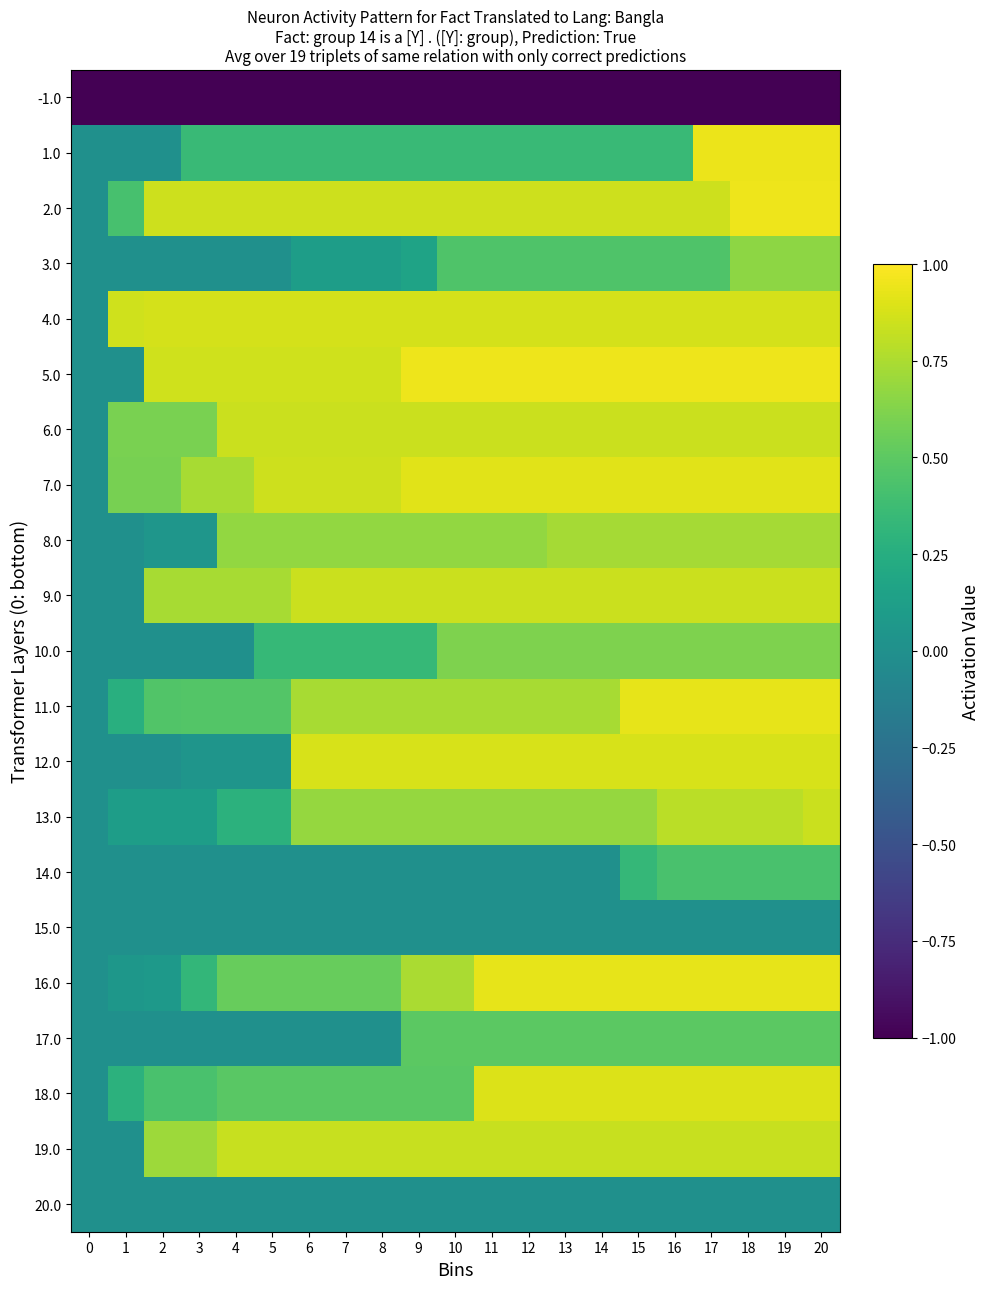

Reading left to right, transcribe all the data shown in this chart.

-1.0: 0=-1.0	1=-1.0	2=-1.0	3=-1.0	4=-1.0	5=-1.0	6=-1.0	7=-1.0	8=-1.0	9=-1.0	10=-1.0	11=-1.0	12=-1.0	13=-1.0	14=-1.0	15=-1.0	16=-1.0	17=-1.0	18=-1.0	19=-1.0	20=-1.0
1.0: 0=0.0	1=0.0	2=0.0	3=0.4	4=0.4	5=0.4	6=0.4	7=0.4	8=0.4	9=0.4	10=0.4	11=0.4	12=0.4	13=0.4	14=0.4	15=0.4	16=0.4	17=0.9	18=0.9	19=0.9	20=0.9
2.0: 0=0.0	1=0.4	2=0.9	3=0.9	4=0.9	5=0.9	6=0.9	7=0.9	8=0.9	9=0.9	10=0.9	11=0.9	12=0.9	13=0.9	14=0.9	15=0.9	16=0.9	17=0.9	18=1.0	19=1.0	20=1.0
3.0: 0=0.0	1=0.0	2=0.0	3=0.0	4=0.0	5=0.0	6=0.1	7=0.1	8=0.1	9=0.2	10=0.4	11=0.4	12=0.4	13=0.4	14=0.4	15=0.4	16=0.4	17=0.4	18=0.7	19=0.7	20=0.7
4.0: 0=0.0	1=0.9	2=0.9	3=0.9	4=0.9	5=0.9	6=0.9	7=0.9	8=0.9	9=0.9	10=0.9	11=0.9	12=0.9	13=0.9	14=0.9	15=0.9	16=0.9	17=0.9	18=0.9	19=0.9	20=0.9
5.0: 0=0.0	1=0.0	2=0.9	3=0.9	4=0.9	5=0.9	6=0.9	7=0.9	8=0.9	9=0.9	10=0.9	11=0.9	12=0.9	13=0.9	14=0.9	15=0.9	16=0.9	17=0.9	18=0.9	19=0.9	20=0.9
6.0: 0=0.0	1=0.6	2=0.6	3=0.6	4=0.8	5=0.8	6=0.8	7=0.8	8=0.8	9=0.8	10=0.8	11=0.8	12=0.8	13=0.8	14=0.8	15=0.8	16=0.8	17=0.8	18=0.8	19=0.8	20=0.8
7.0: 0=0.0	1=0.6	2=0.6	3=0.7	4=0.7	5=0.8	6=0.8	7=0.8	8=0.8	9=0.9	10=0.9	11=0.9	12=0.9	13=0.9	14=0.9	15=0.9	16=0.9	17=0.9	18=0.9	19=0.9	20=0.9
8.0: 0=0.0	1=0.0	2=0.1	3=0.1	4=0.7	5=0.7	6=0.7	7=0.7	8=0.7	9=0.7	10=0.7	11=0.7	12=0.7	13=0.7	14=0.7	15=0.7	16=0.7	17=0.7	18=0.7	19=0.7	20=0.7
9.0: 0=0.0	1=0.0	2=0.7	3=0.7	4=0.7	5=0.7	6=0.8	7=0.8	8=0.8	9=0.8	10=0.8	11=0.8	12=0.8	13=0.8	14=0.8	15=0.8	16=0.8	17=0.8	18=0.8	19=0.8	20=0.8
10.0: 0=0.0	1=0.0	2=0.0	3=0.0	4=0.0	5=0.3	6=0.3	7=0.3	8=0.3	9=0.3	10=0.6	11=0.6	12=0.6	13=0.6	14=0.6	15=0.6	16=0.6	17=0.6	18=0.6	19=0.6	20=0.6
11.0: 0=0.0	1=0.3	2=0.5	3=0.5	4=0.5	5=0.5	6=0.7	7=0.7	8=0.7	9=0.7	10=0.7	11=0.7	12=0.7	13=0.7	14=0.7	15=0.9	16=0.9	17=0.9	18=0.9	19=0.9	20=0.9
12.0: 0=0.0	1=0.0	2=0.0	3=0.0	4=0.0	5=0.0	6=0.9	7=0.9	8=0.9	9=0.9	10=0.9	11=0.9	12=0.9	13=0.9	14=0.9	15=0.9	16=0.9	17=0.9	18=0.9	19=0.9	20=0.9
13.0: 0=0.0	1=0.1	2=0.1	3=0.1	4=0.3	5=0.3	6=0.7	7=0.7	8=0.7	9=0.7	10=0.7	11=0.7	12=0.7	13=0.7	14=0.7	15=0.7	16=0.8	17=0.8	18=0.8	19=0.8	20=0.8
14.0: 0=0.0	1=0.0	2=0.0	3=0.0	4=0.0	5=0.0	6=0.0	7=0.0	8=0.0	9=0.0	10=0.0	11=0.0	12=0.0	13=0.0	14=0.0	15=0.3	16=0.4	17=0.4	18=0.4	19=0.4	20=0.4
15.0: 0=0.0	1=0.0	2=0.0	3=0.0	4=0.0	5=0.0	6=0.0	7=0.0	8=0.0	9=0.0	10=0.0	11=0.0	12=0.0	13=0.0	14=0.0	15=0.0	16=0.0	17=0.0	18=0.0	19=0.0	20=0.0
16.0: 0=0.0	1=0.1	2=0.1	3=0.3	4=0.5	5=0.5	6=0.5	7=0.5	8=0.5	9=0.7	10=0.7	11=0.9	12=0.9	13=0.9	14=0.9	15=0.9	16=0.9	17=0.9	18=0.9	19=0.9	20=0.9
17.0: 0=0.0	1=0.0	2=0.0	3=0.0	4=0.0	5=0.0	6=0.0	7=0.0	8=0.0	9=0.5	10=0.5	11=0.5	12=0.5	13=0.5	14=0.5	15=0.5	16=0.5	17=0.5	18=0.5	19=0.5	20=0.5
18.0: 0=0.0	1=0.3	2=0.4	3=0.4	4=0.5	5=0.5	6=0.5	7=0.5	8=0.5	9=0.5	10=0.5	11=0.9	12=0.9	13=0.9	14=0.9	15=0.9	16=0.9	17=0.9	18=0.9	19=0.9	20=0.9
19.0: 0=0.0	1=0.0	2=0.7	3=0.7	4=0.8	5=0.8	6=0.8	7=0.8	8=0.8	9=0.8	10=0.8	11=0.8	12=0.8	13=0.8	14=0.8	15=0.8	16=0.8	17=0.8	18=0.8	19=0.8	20=0.8
20.0: 0=0.0	1=0.0	2=0.0	3=0.0	4=0.0	5=0.0	6=0.0	7=0.0	8=0.0	9=0.0	10=0.0	11=0.0	12=0.0	13=0.0	14=0.0	15=0.0	16=0.0	17=0.0	18=0.0	19=0.0	20=0.0